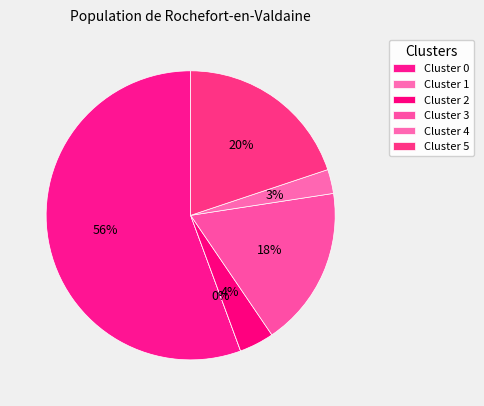

To the nearest percent, what percentage of the pie is 5?

20%